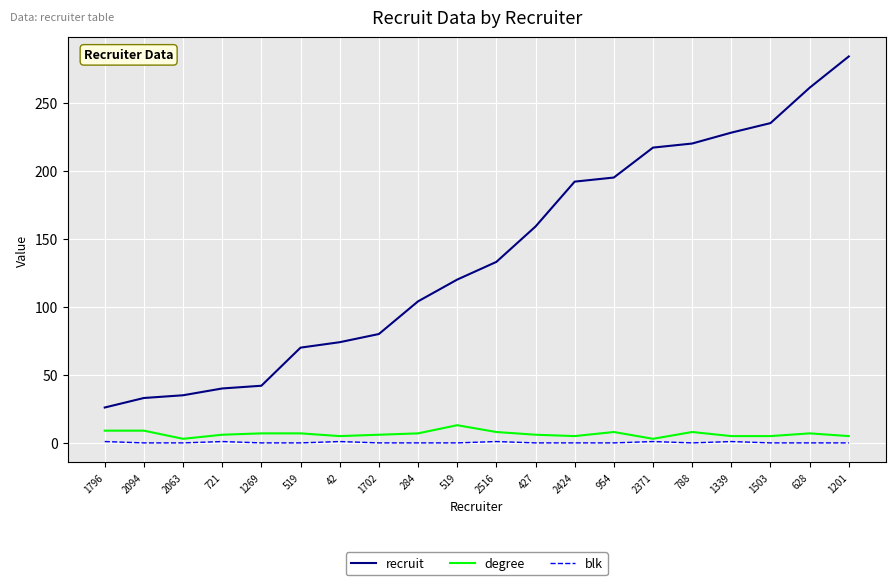

What are all the series names shown in the legend?

recruit, degree, blk